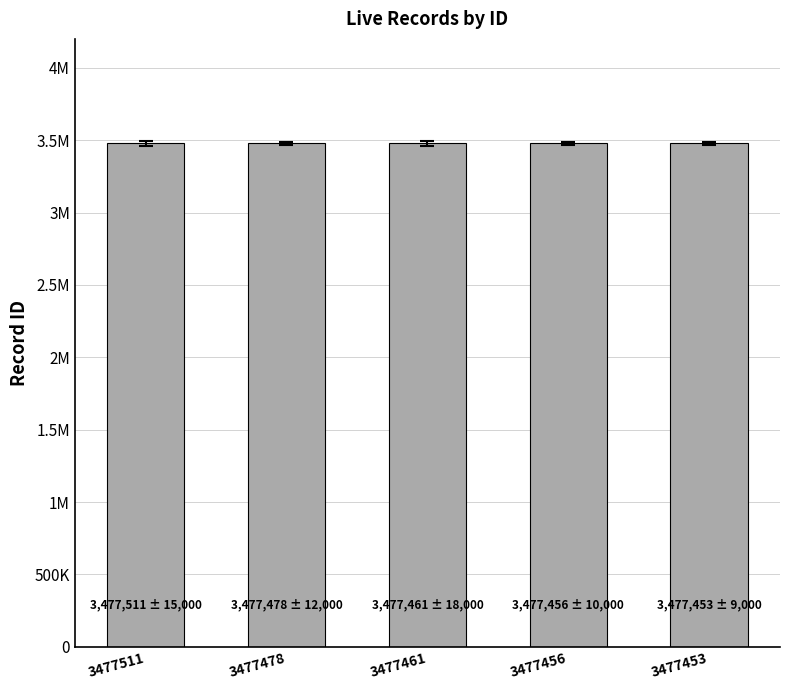

Reading right to left, transcribe all the data shown in this chart.

3477453=3477453	3477456=3477456	3477461=3477461	3477478=3477478	3477511=3477511